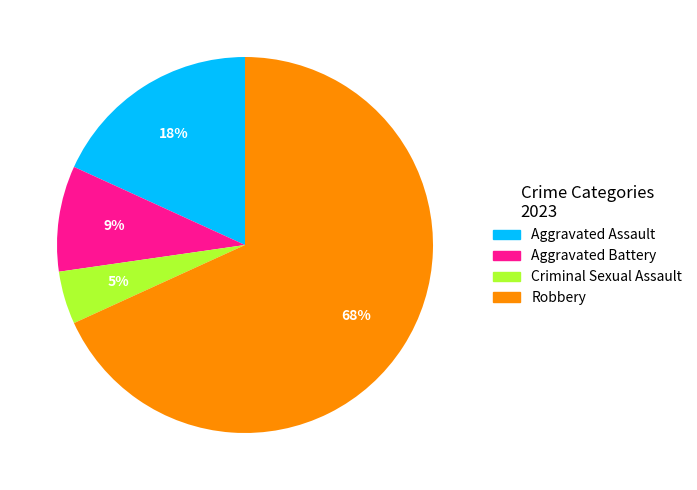

Rank the categories by value from highest to lowest.

Robbery, Aggravated Assault, Aggravated Battery, Criminal Sexual Assault